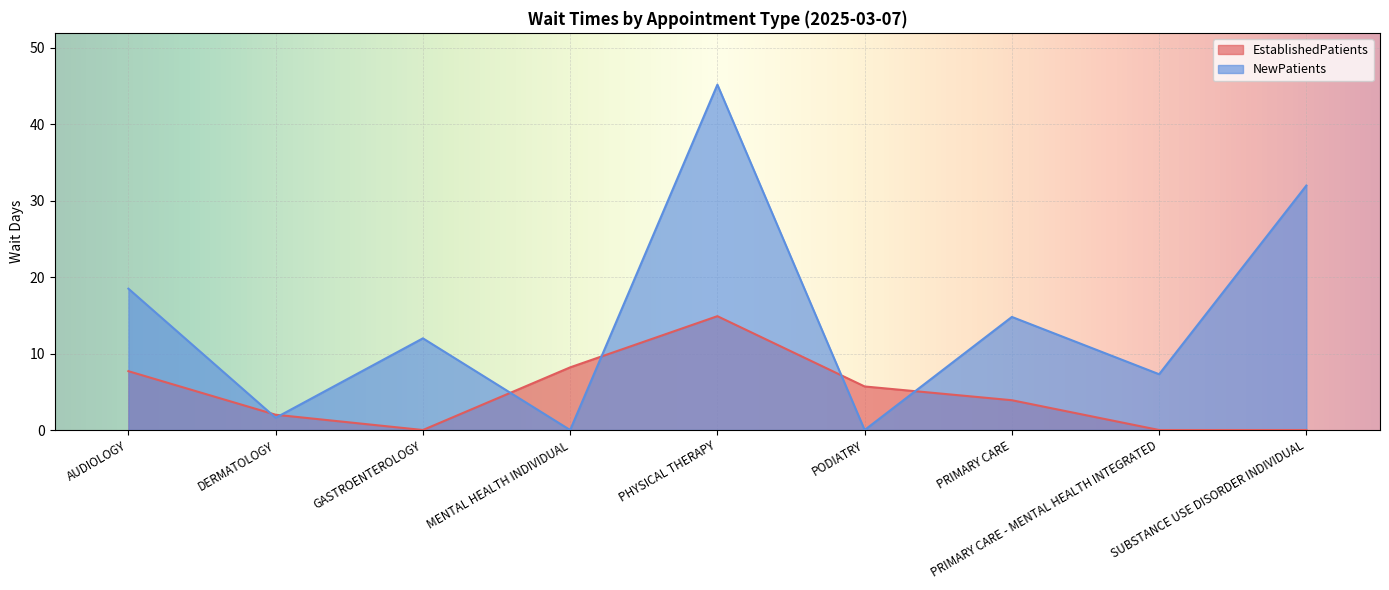

Which series has the widest spread of values?

NewPatients